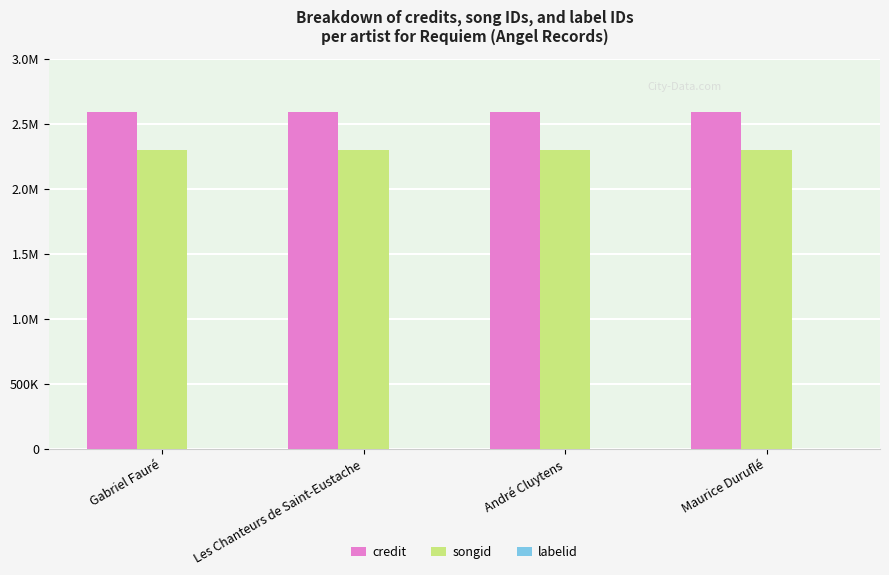

At how many categories does at least one series exceed 807198?

4